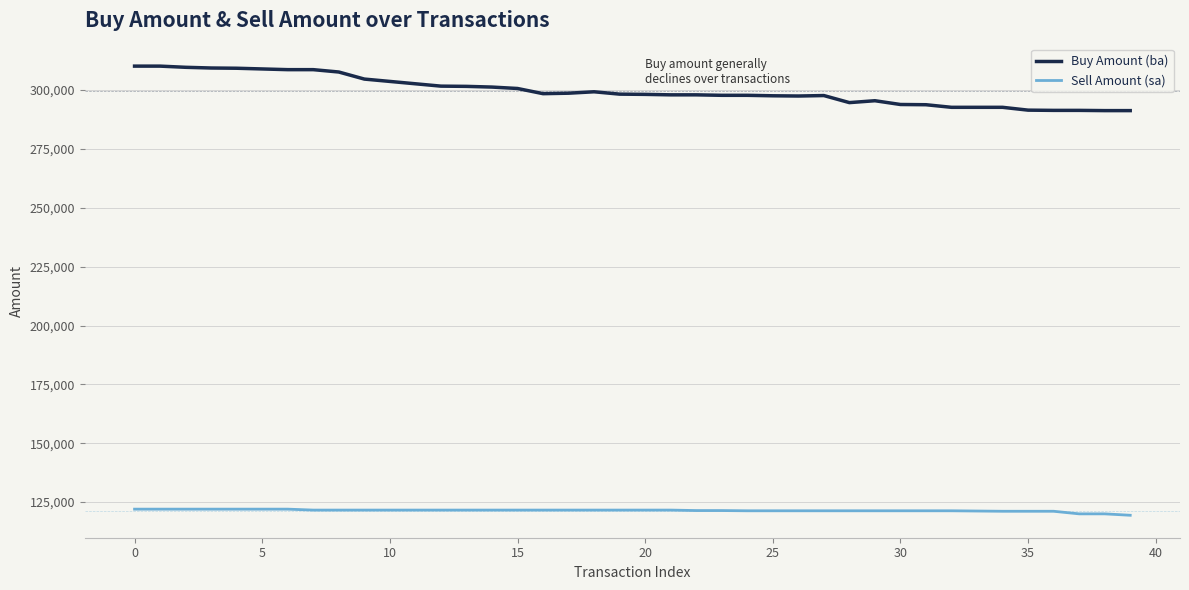

List the series in order of their peak value, highest first.

Buy Amount (ba), Sell Amount (sa)